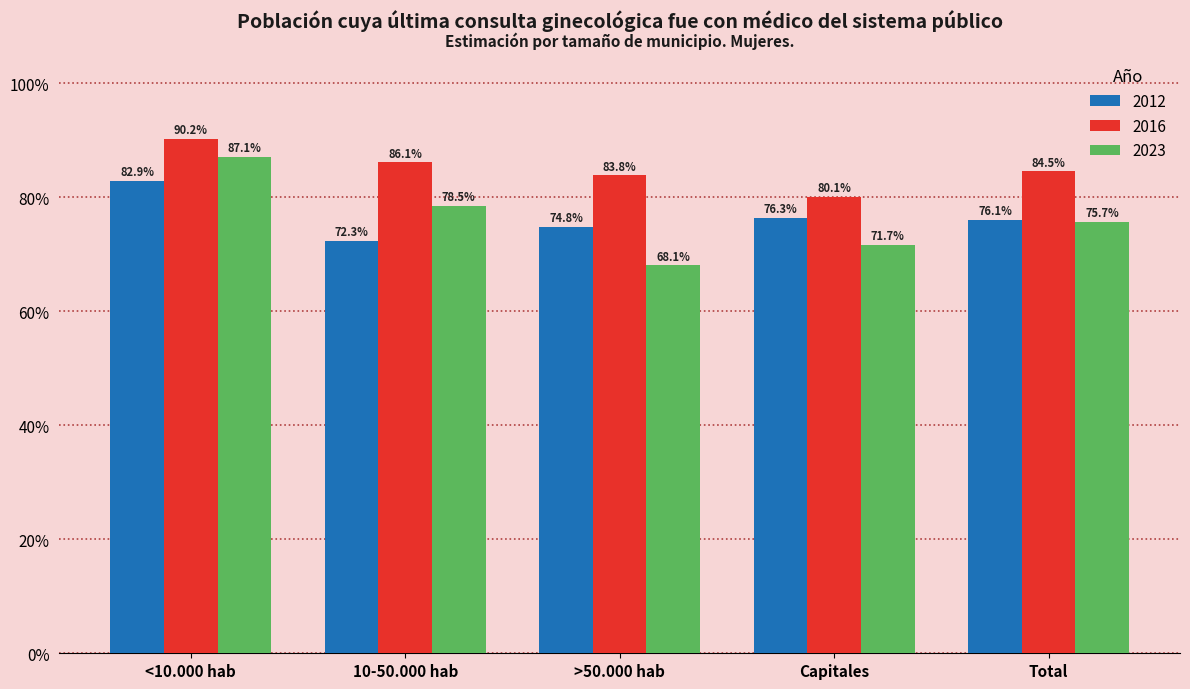

Reading left to right, what are all the values shown in this chart?

2012: 0.8	0.7	0.7	0.8	0.8
2016: 0.9	0.9	0.8	0.8	0.8
2023: 0.9	0.8	0.7	0.7	0.8